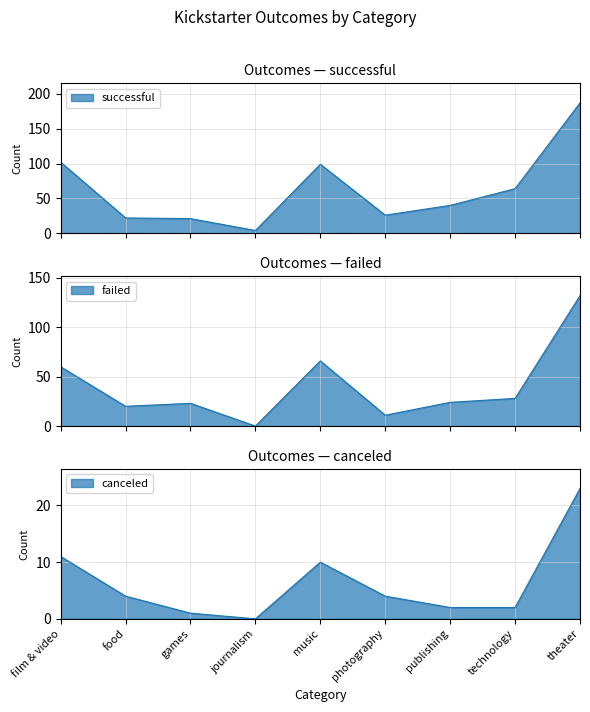

What is the value of the failed point at the 6th from the left?

11